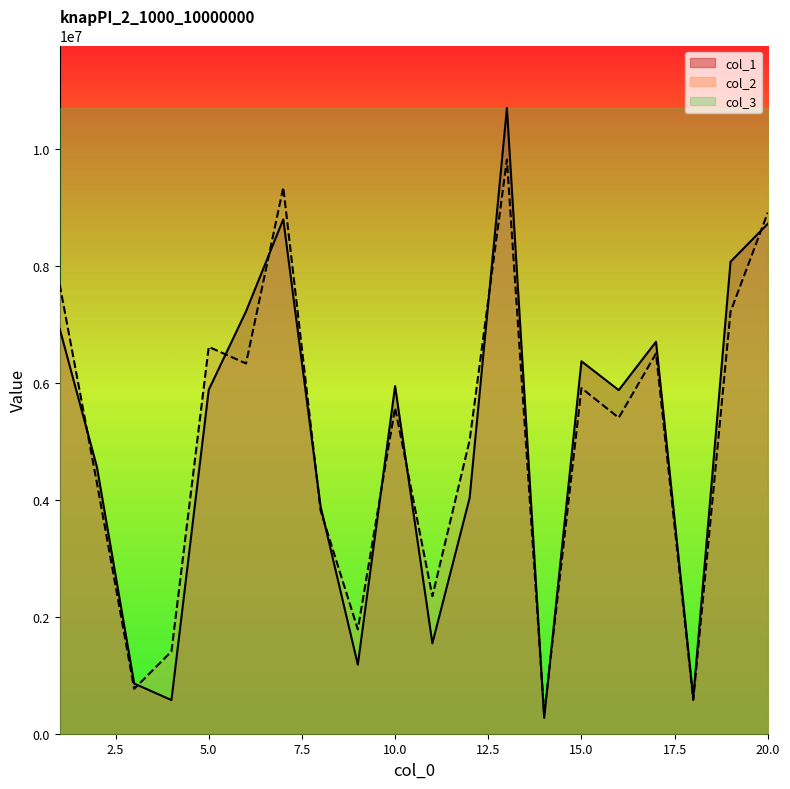

The value of col_2 at 10.0 is 3039287. True or false?

False